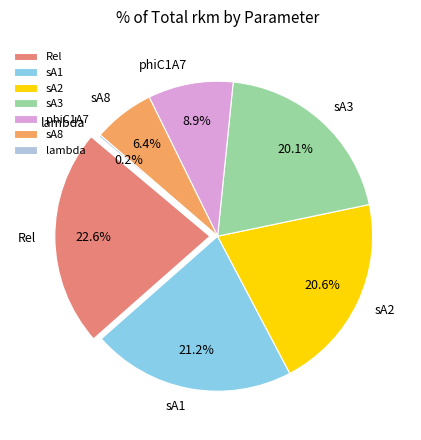

Rank the categories by value from highest to lowest.

Rel, sA1, sA2, sA3, phiC1A7, sA8, lambda